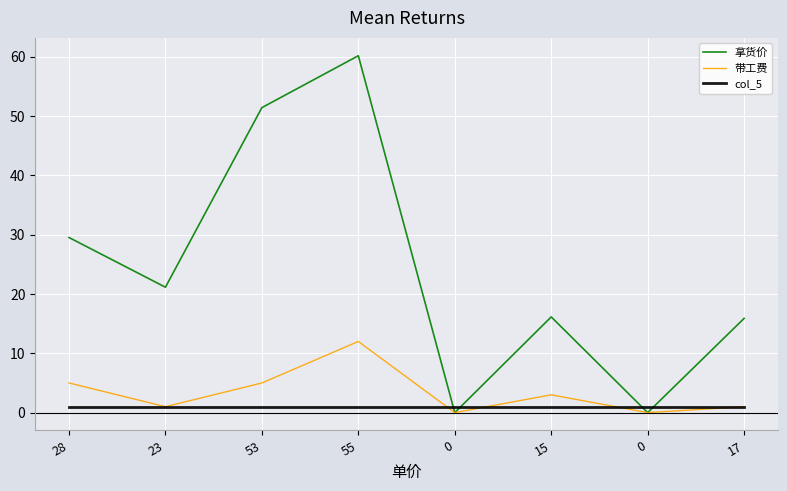

How many values in the 拿货价 series exceed 21?

4